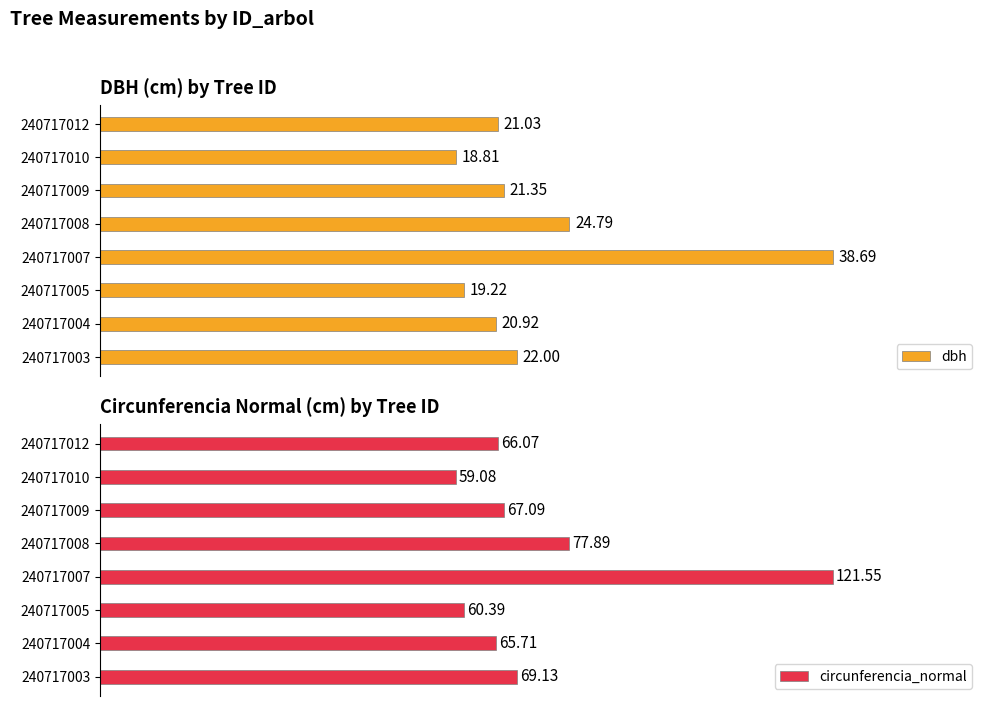

Count the number of categories in the chart.

8